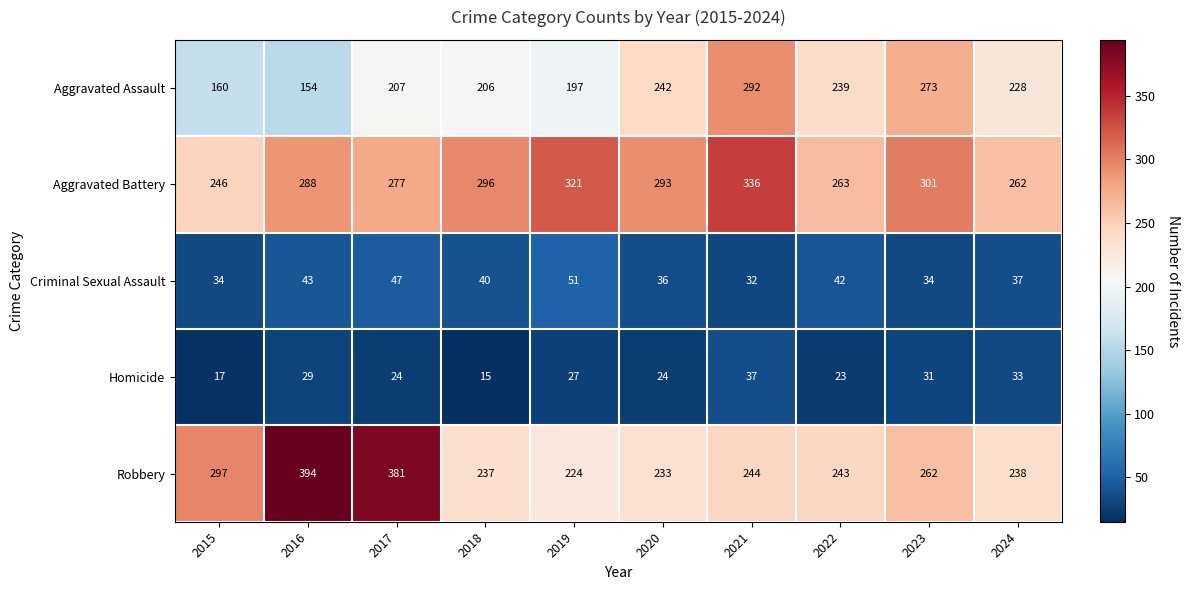

Is the value of Robbery at 2016 greater than the value of Aggravated Battery at 2016?

Yes